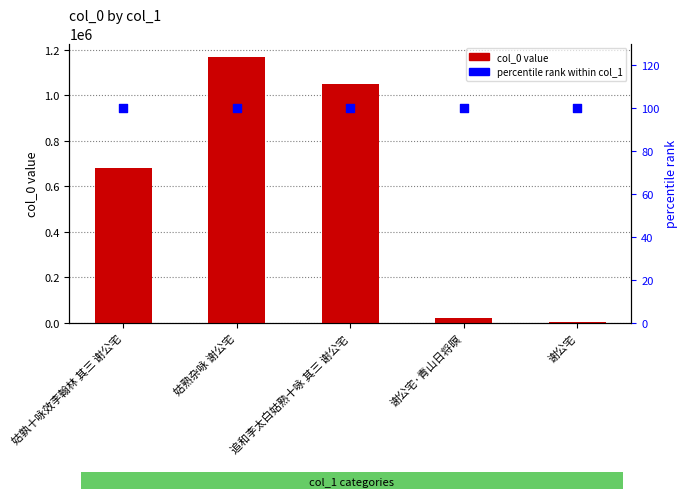

At how many categories does at least one series exceed 28525?

3